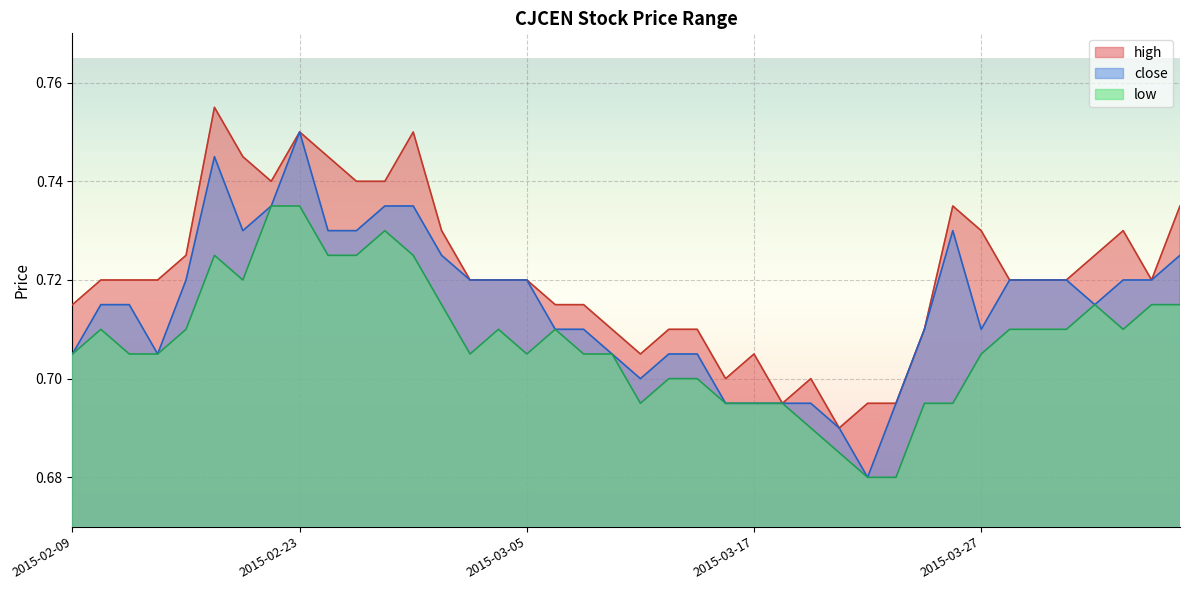

What is the difference between the maximum and minimum values in the high series?

0.1